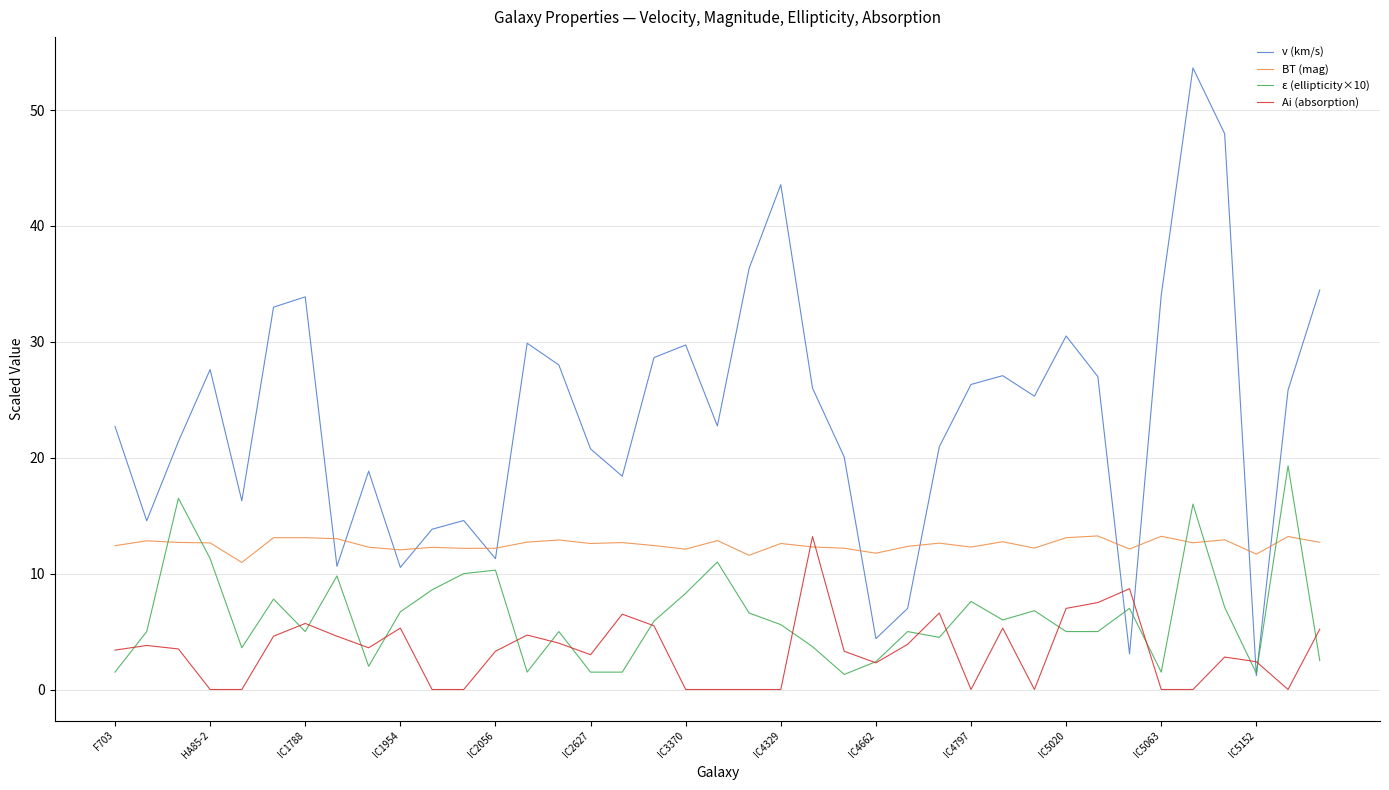

How many interior local peaks does the v (km/s) series have?

10